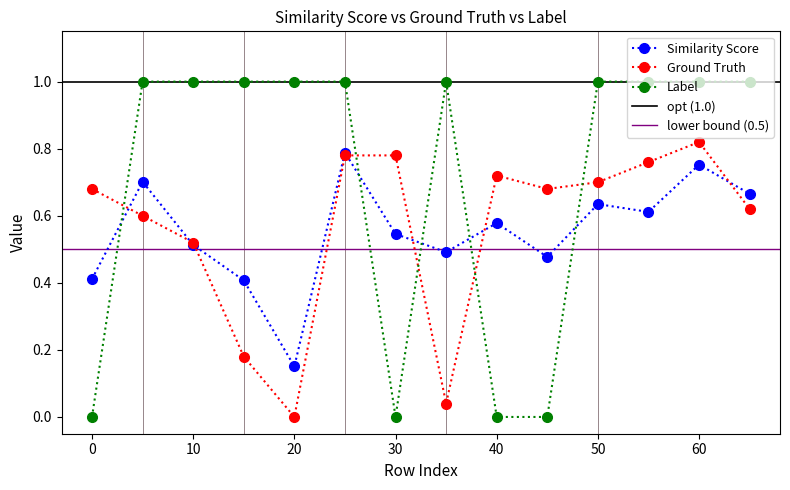

Rank the categories by Similarity Score value from lowest to highest.

20, 15, 0, 45, 35, 10, 30, 40, 55, 50, 65, 5, 60, 25